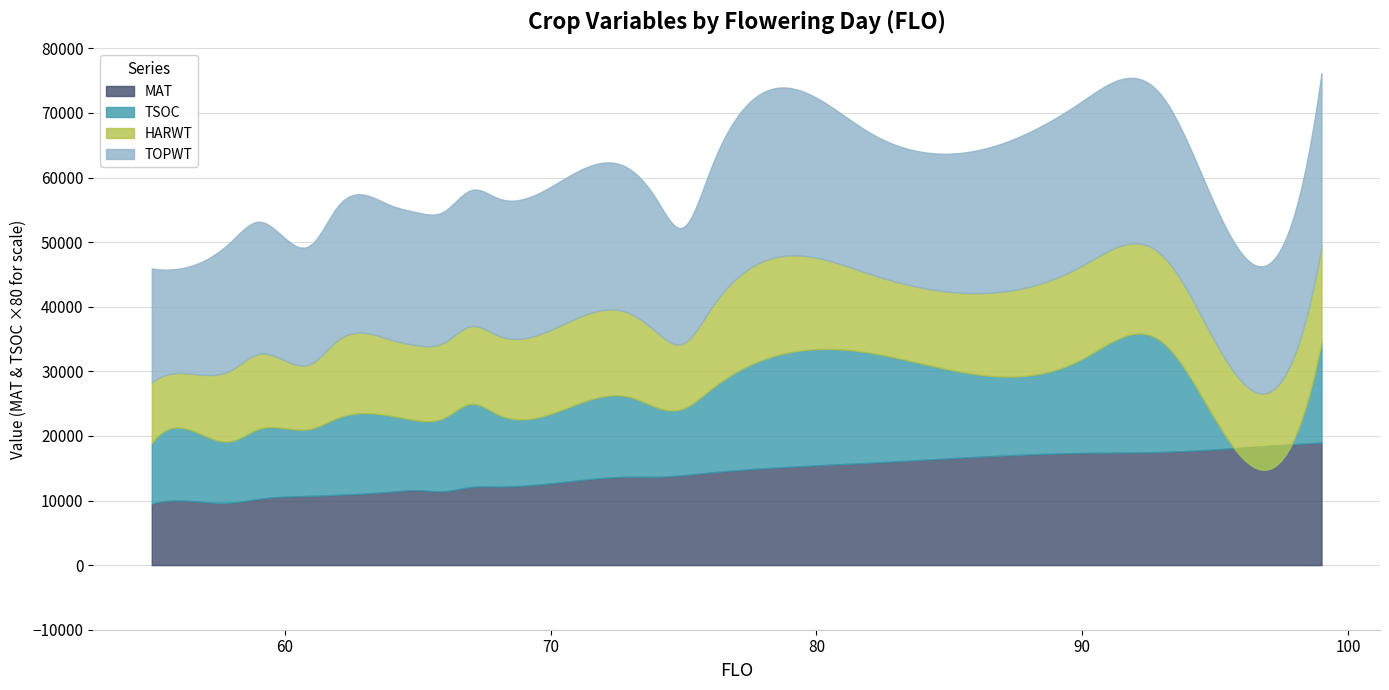

Is it true that TOPWT equals 10236 at 65?

False